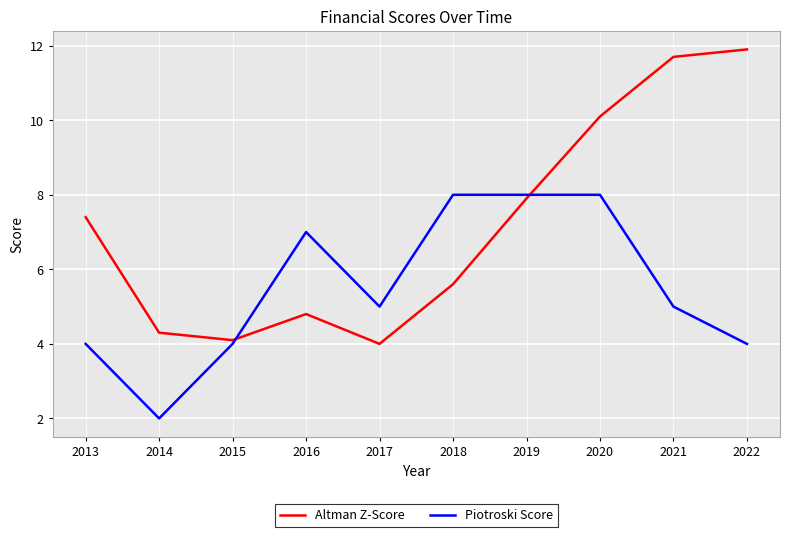

True or false: Altman Z-Score has a value of 8.2 at 2016.

False